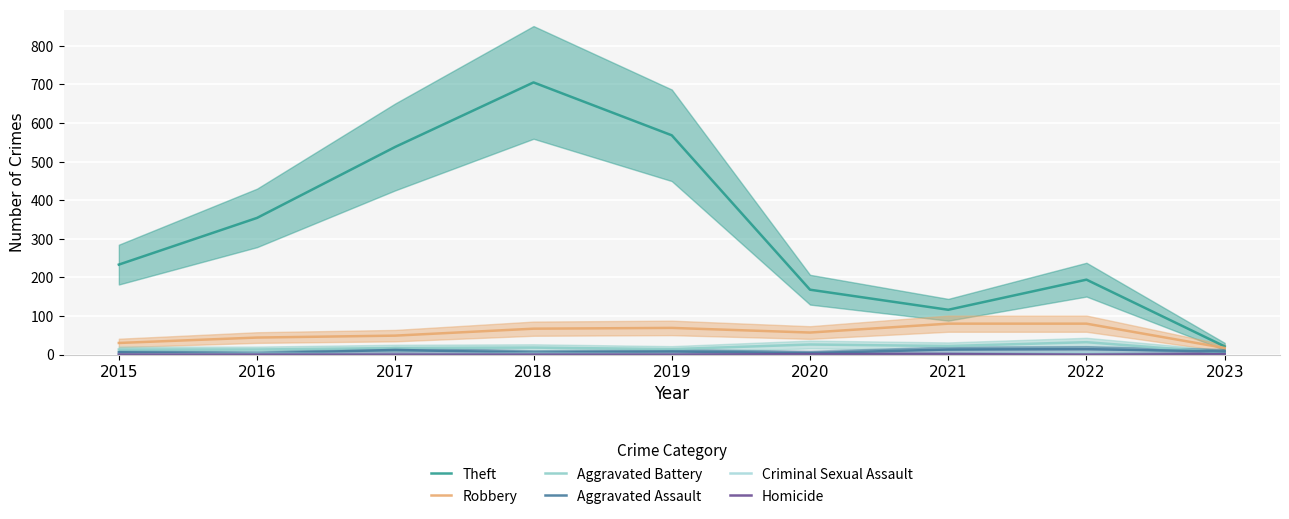

Is it true that Criminal Sexual Assault equals 1 at 2016?

False